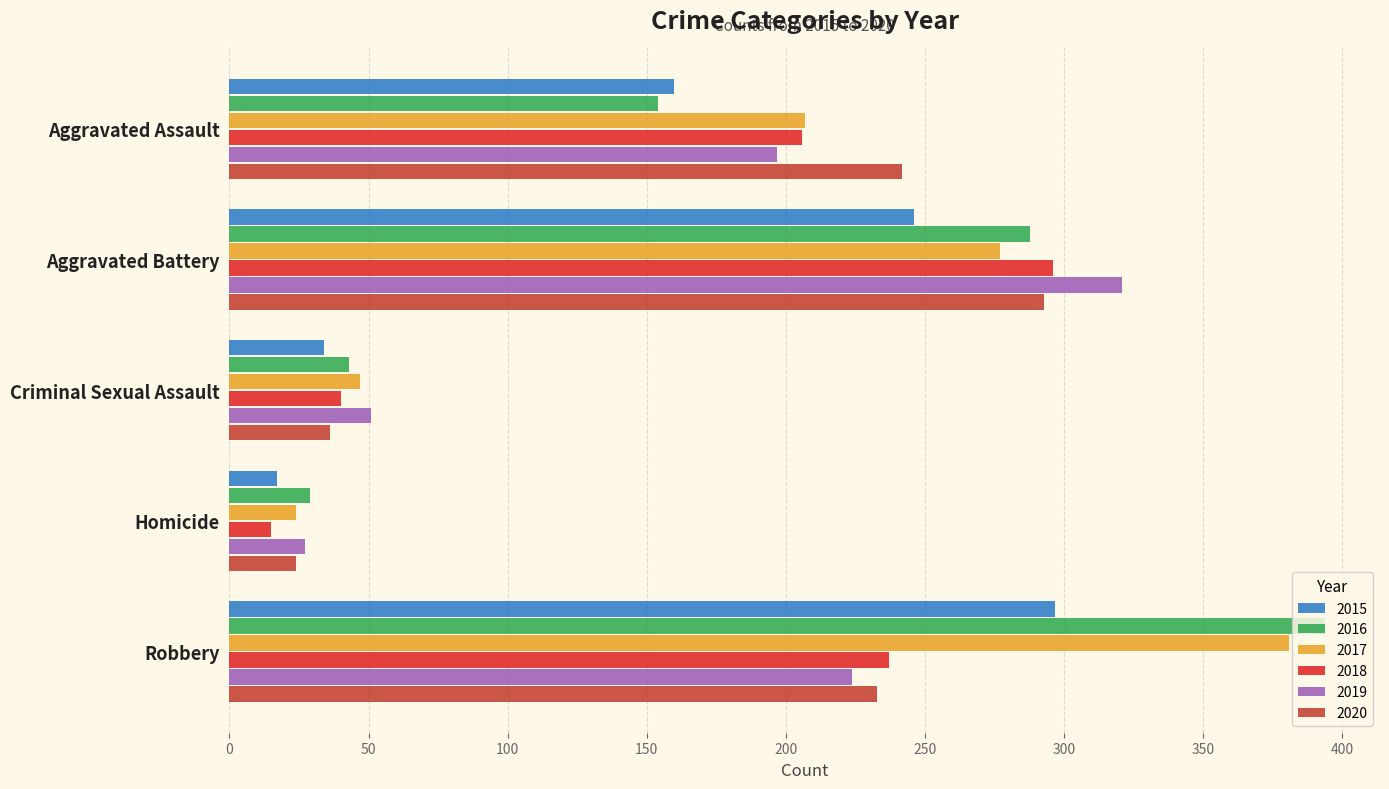

What is the difference between the maximum and second lowest values in the 2016 series?

351